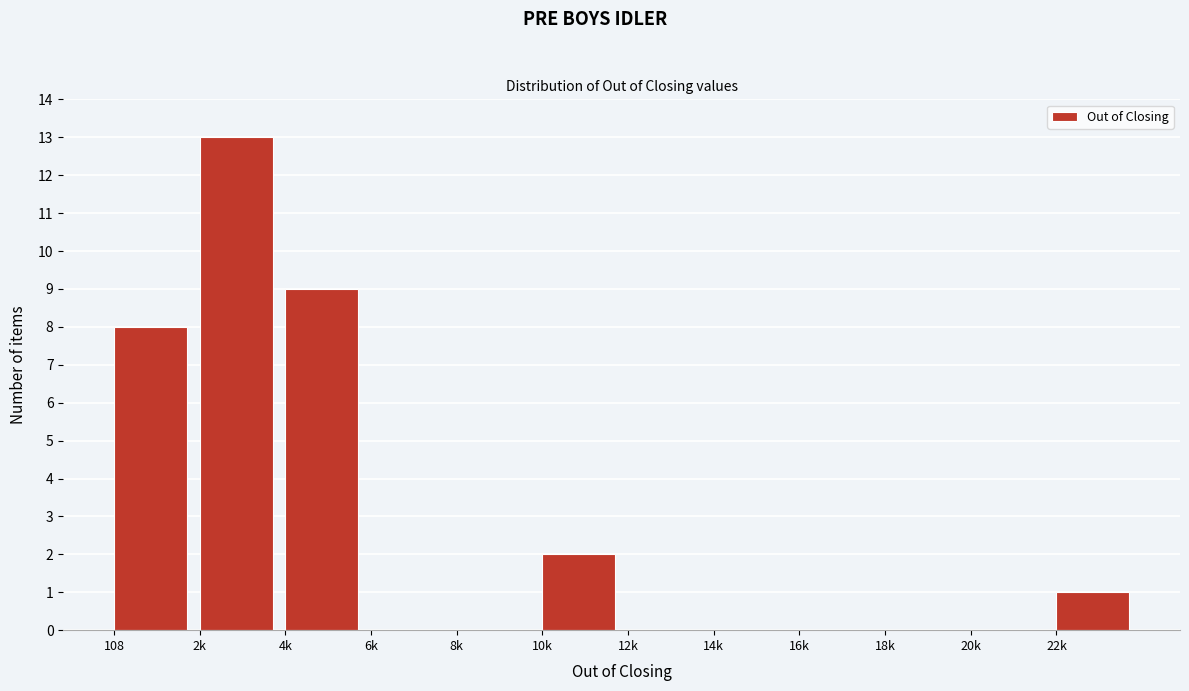

Reading right to left, list all the values displayed in this chart.

22k=1	20k=0	18k=0	16k=0	14k=0	12k=0	10k=2	8k=0	6k=0	4k=9	2k=13	108=8